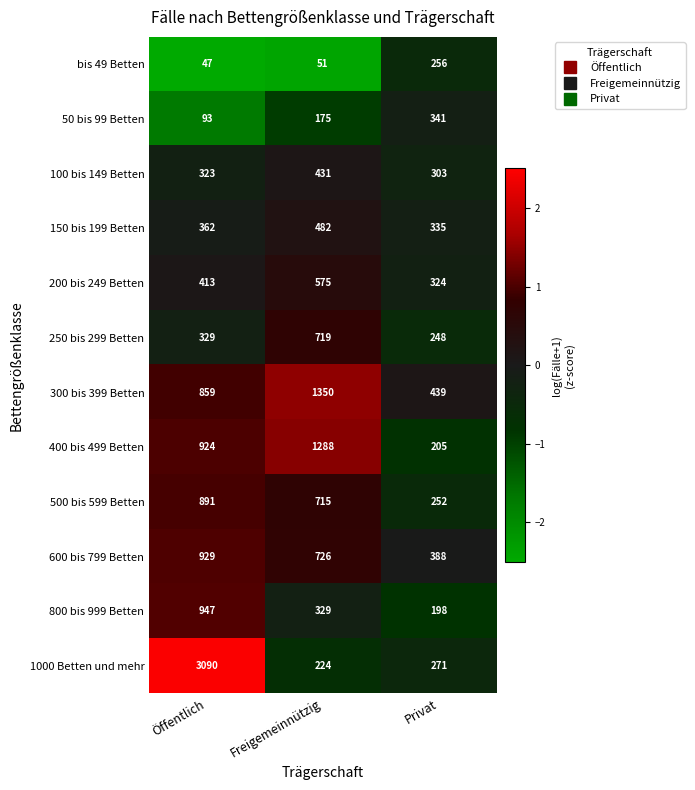

Rank the series at Privat from lowest to highest value.

800 bis 999 Betten, 400 bis 499 Betten, 250 bis 299 Betten, 500 bis 599 Betten, bis 49 Betten, 1000 Betten und mehr, 100 bis 149 Betten, 200 bis 249 Betten, 150 bis 199 Betten, 50 bis 99 Betten, 600 bis 799 Betten, 300 bis 399 Betten